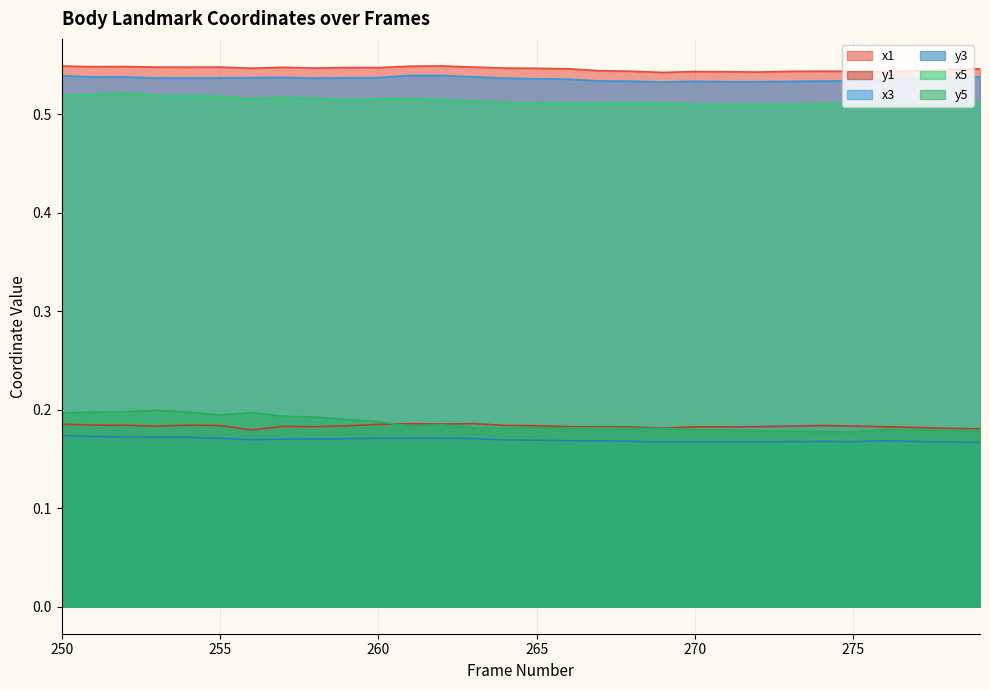

Reading right to left, list all the values displayed in this chart.

x1: 279=0.5	278=0.5	277=0.5	276=0.5	275=0.5	274=0.5	273=0.5	272=0.5	271=0.5	270=0.5	269=0.5	268=0.5	267=0.5	266=0.5	265=0.5	264=0.5	263=0.5	262=0.5	261=0.5	260=0.5	259=0.5	258=0.5	257=0.5	256=0.5	255=0.5	254=0.5	253=0.5	252=0.5	251=0.5	250=0.5
y1: 279=0.2	278=0.2	277=0.2	276=0.2	275=0.2	274=0.2	273=0.2	272=0.2	271=0.2	270=0.2	269=0.2	268=0.2	267=0.2	266=0.2	265=0.2	264=0.2	263=0.2	262=0.2	261=0.2	260=0.2	259=0.2	258=0.2	257=0.2	256=0.2	255=0.2	254=0.2	253=0.2	252=0.2	251=0.2	250=0.2
x3: 279=0.5	278=0.5	277=0.5	276=0.5	275=0.5	274=0.5	273=0.5	272=0.5	271=0.5	270=0.5	269=0.5	268=0.5	267=0.5	266=0.5	265=0.5	264=0.5	263=0.5	262=0.5	261=0.5	260=0.5	259=0.5	258=0.5	257=0.5	256=0.5	255=0.5	254=0.5	253=0.5	252=0.5	251=0.5	250=0.5
y3: 279=0.2	278=0.2	277=0.2	276=0.2	275=0.2	274=0.2	273=0.2	272=0.2	271=0.2	270=0.2	269=0.2	268=0.2	267=0.2	266=0.2	265=0.2	264=0.2	263=0.2	262=0.2	261=0.2	260=0.2	259=0.2	258=0.2	257=0.2	256=0.2	255=0.2	254=0.2	253=0.2	252=0.2	251=0.2	250=0.2
x5: 279=0.5	278=0.5	277=0.5	276=0.5	275=0.5	274=0.5	273=0.5	272=0.5	271=0.5	270=0.5	269=0.5	268=0.5	267=0.5	266=0.5	265=0.5	264=0.5	263=0.5	262=0.5	261=0.5	260=0.5	259=0.5	258=0.5	257=0.5	256=0.5	255=0.5	254=0.5	253=0.5	252=0.5	251=0.5	250=0.5
y5: 279=0.2	278=0.2	277=0.2	276=0.2	275=0.2	274=0.2	273=0.2	272=0.2	271=0.2	270=0.2	269=0.2	268=0.2	267=0.2	266=0.2	265=0.2	264=0.2	263=0.2	262=0.2	261=0.2	260=0.2	259=0.2	258=0.2	257=0.2	256=0.2	255=0.2	254=0.2	253=0.2	252=0.2	251=0.2	250=0.2